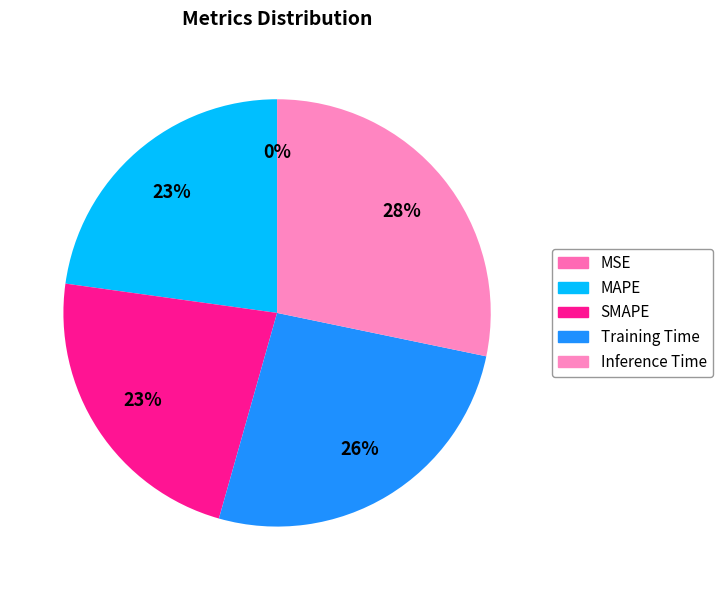

To the nearest percent, what portion does MAPE represent?

23%